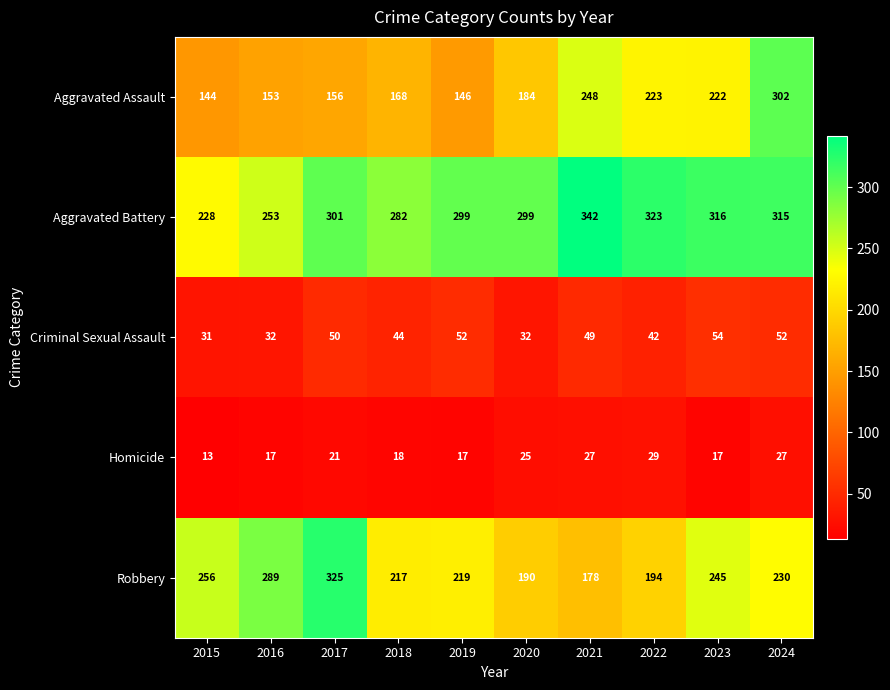

Which label corresponds to the largest value in the chart?

2021